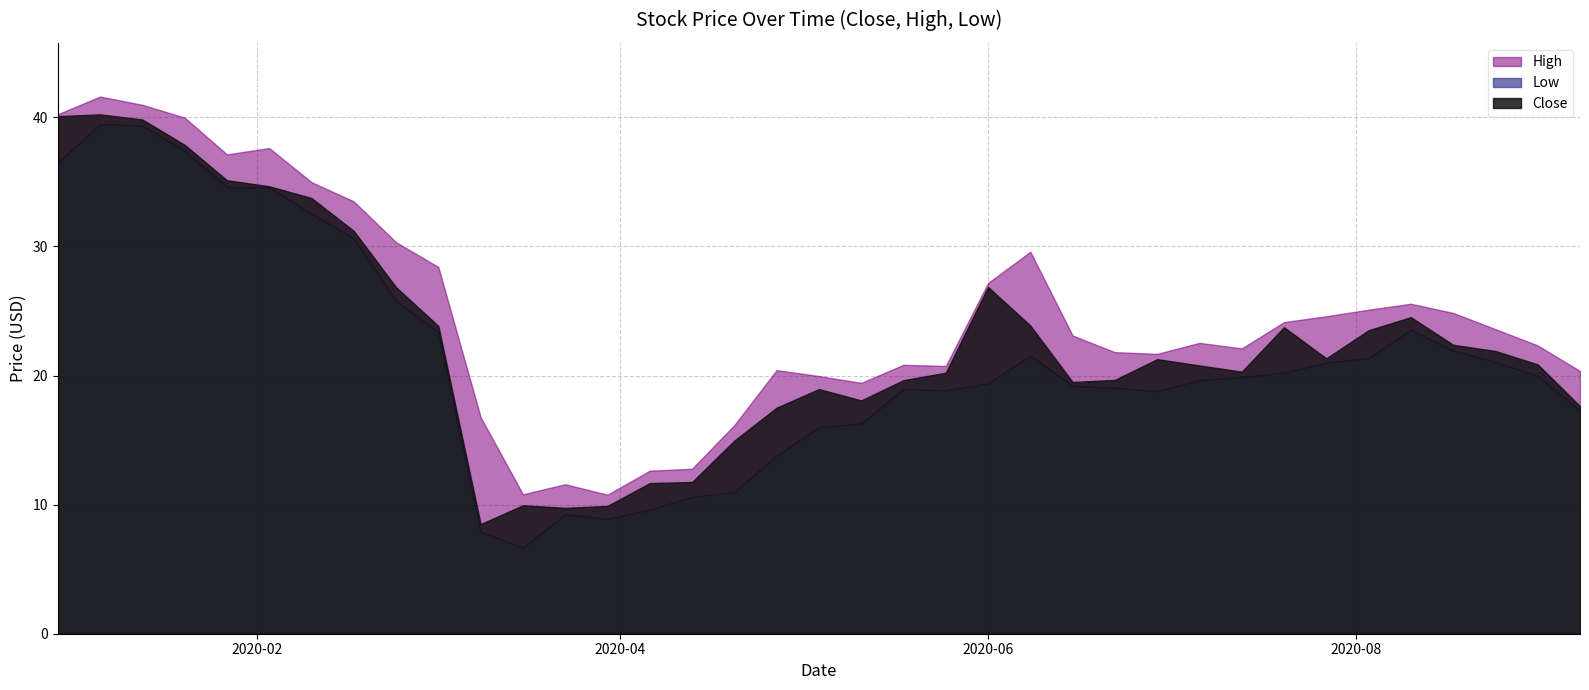

Reading right to left, what are all the values shown in this chart?

Close: 17.6	20.9	21.9	22.4	24.5	23.5	21.3	23.7	20.3	20.8	21.3	19.7	19.5	23.9	26.9	20.2	19.6	18.1	18.9	17.5	15.0	11.8	11.7	9.9	9.8	9.9	8.5	23.8	26.8	31.2	33.8	34.7	35.1	37.9	39.8	40.2	40.1
High: 20.4	22.3	23.6	24.9	25.6	25.1	24.6	24.1	22.1	22.5	21.7	21.8	23.1	29.6	27.2	20.7	20.8	19.4	20.0	20.4	16.2	12.8	12.6	10.8	11.6	10.8	16.8	28.4	30.3	33.5	35.0	37.6	37.1	40.0	41.0	41.6	40.2
Low: 17.2	20.0	21.1	21.9	23.5	21.4	21.0	20.2	19.9	19.7	18.8	19.0	19.2	21.5	19.4	18.9	18.9	16.3	16.0	13.8	11.0	10.6	9.6	8.9	9.2	6.7	7.9	23.4	25.8	30.6	32.5	34.6	34.6	37.4	39.4	39.5	36.5